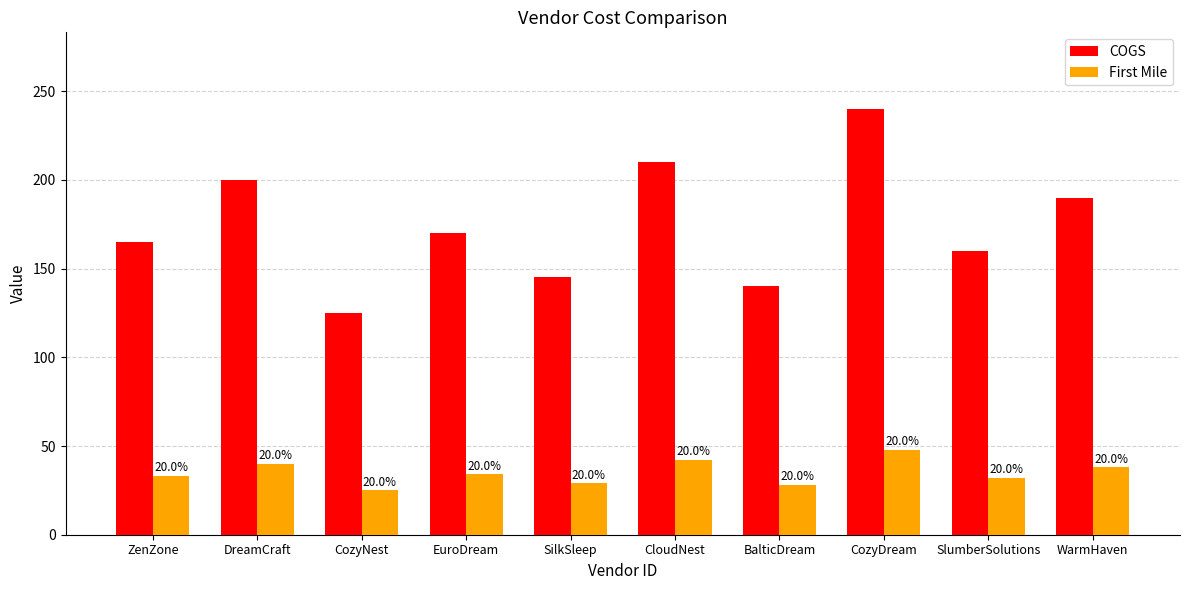

Is the value of First Mile at ZenZone greater than the value of COGS at BalticDream?

No